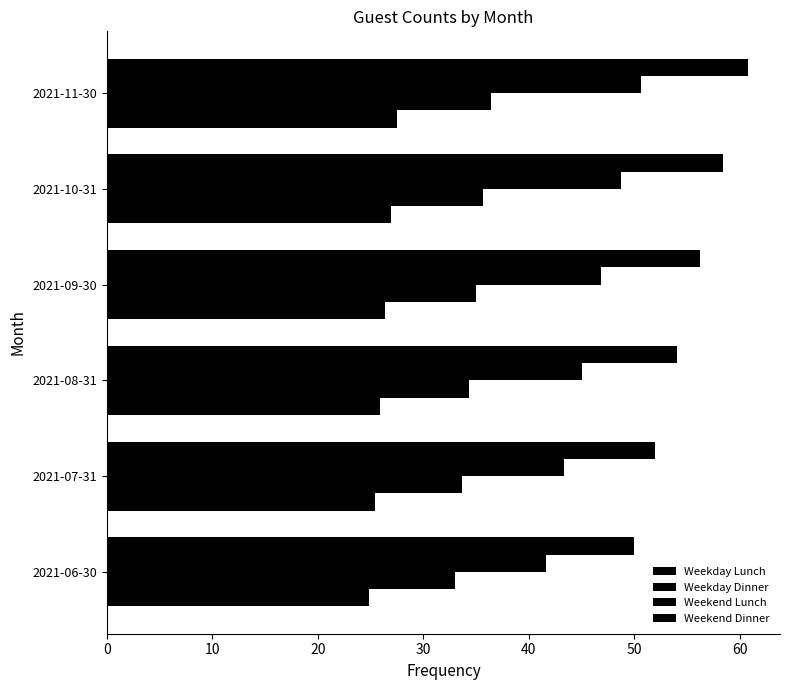

What is the difference between the maximum and minimum values in the Weekend Dinner series?

10.8